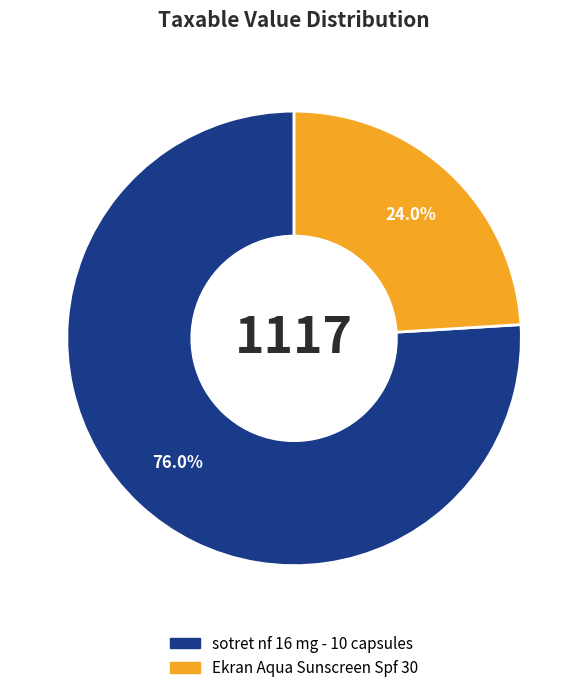

How much of the chart is everything except sotret nf 16 mg - 10 capsules?

24.0%